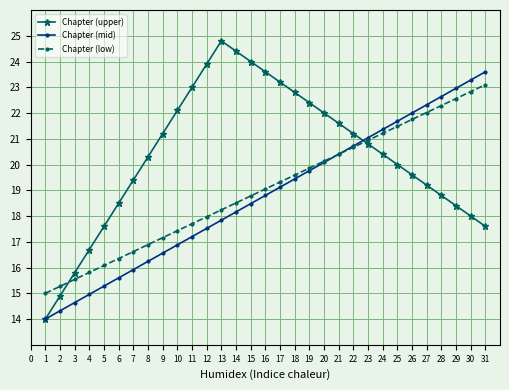

At how many categories does at least one series exceed 18?

26